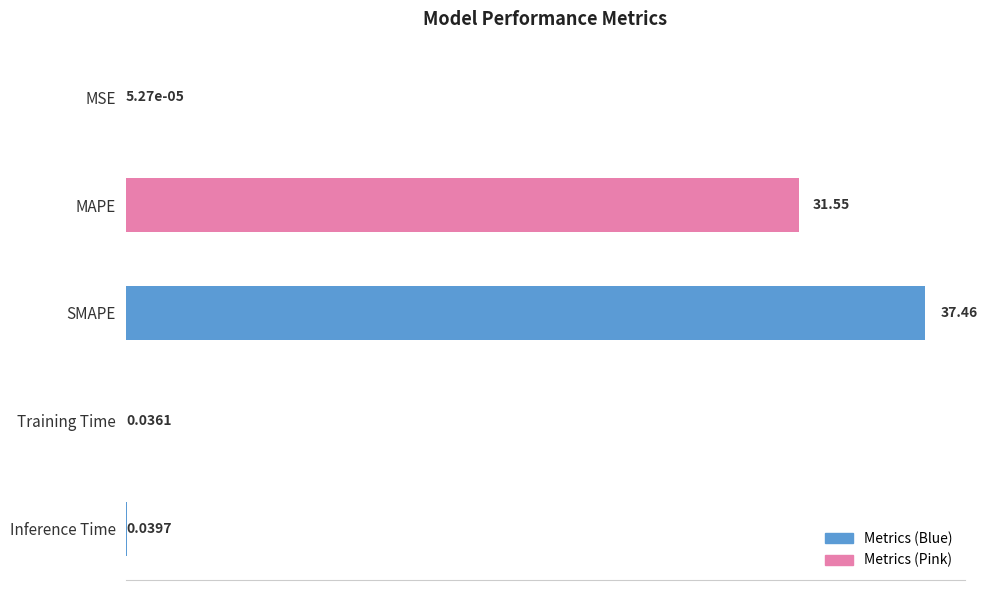

Where is the data nearest to the value 18?

MAPE